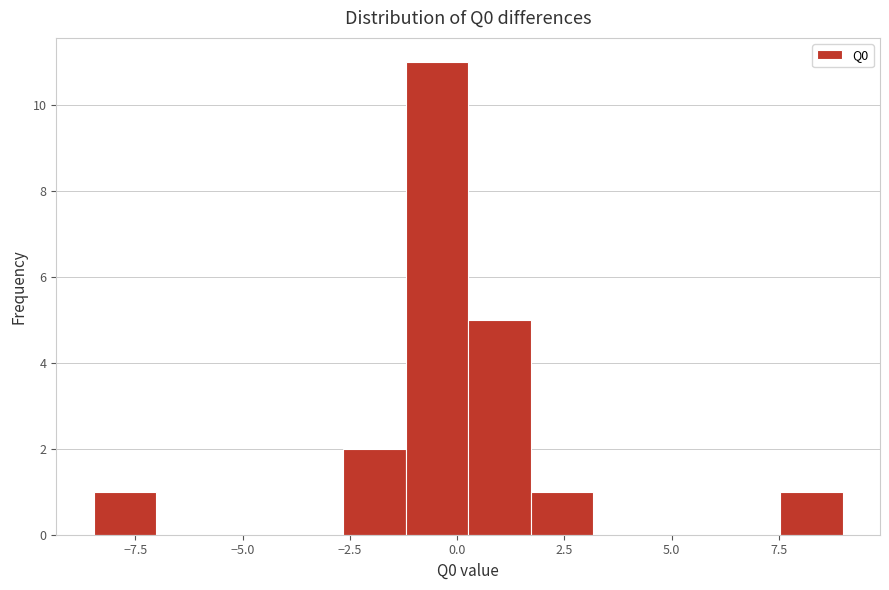

Around what value on the x-axis is the tallest bar? Give the approximate position of its centre, as read against the axis.

-0.5